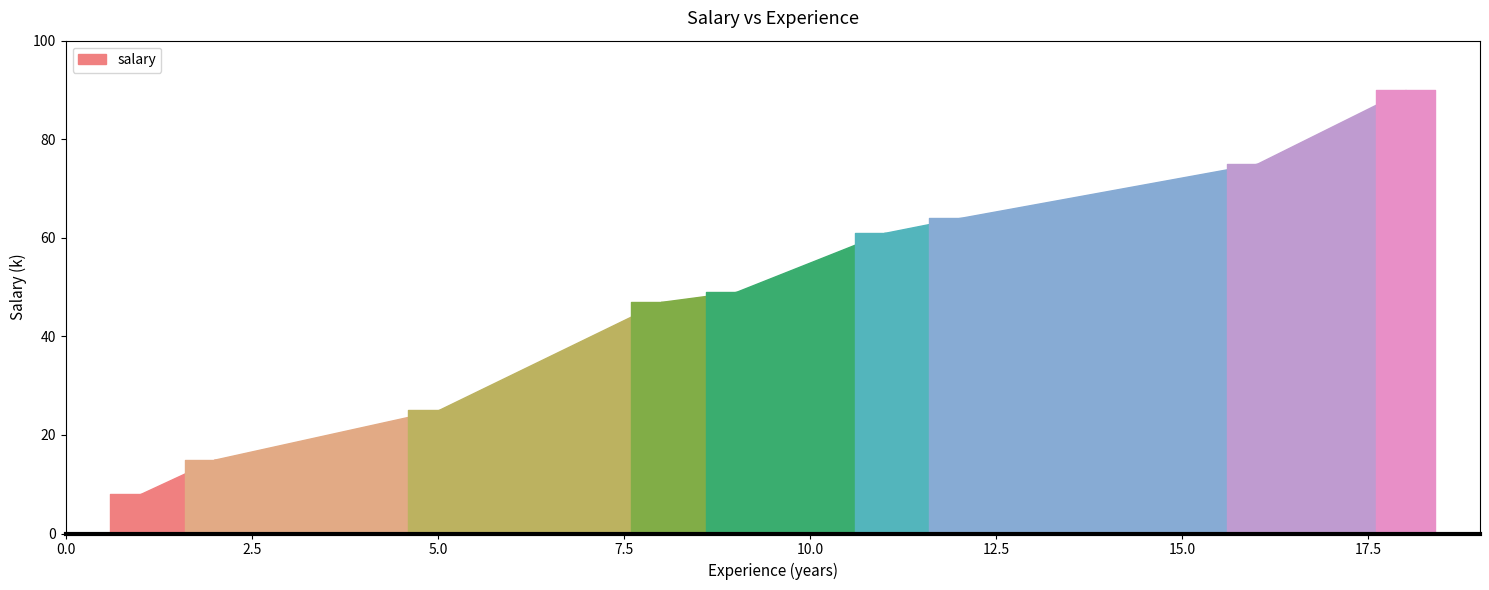

Reading left to right, what are all the values shown in this chart?

8	15	25	47	49	61	64	75	90